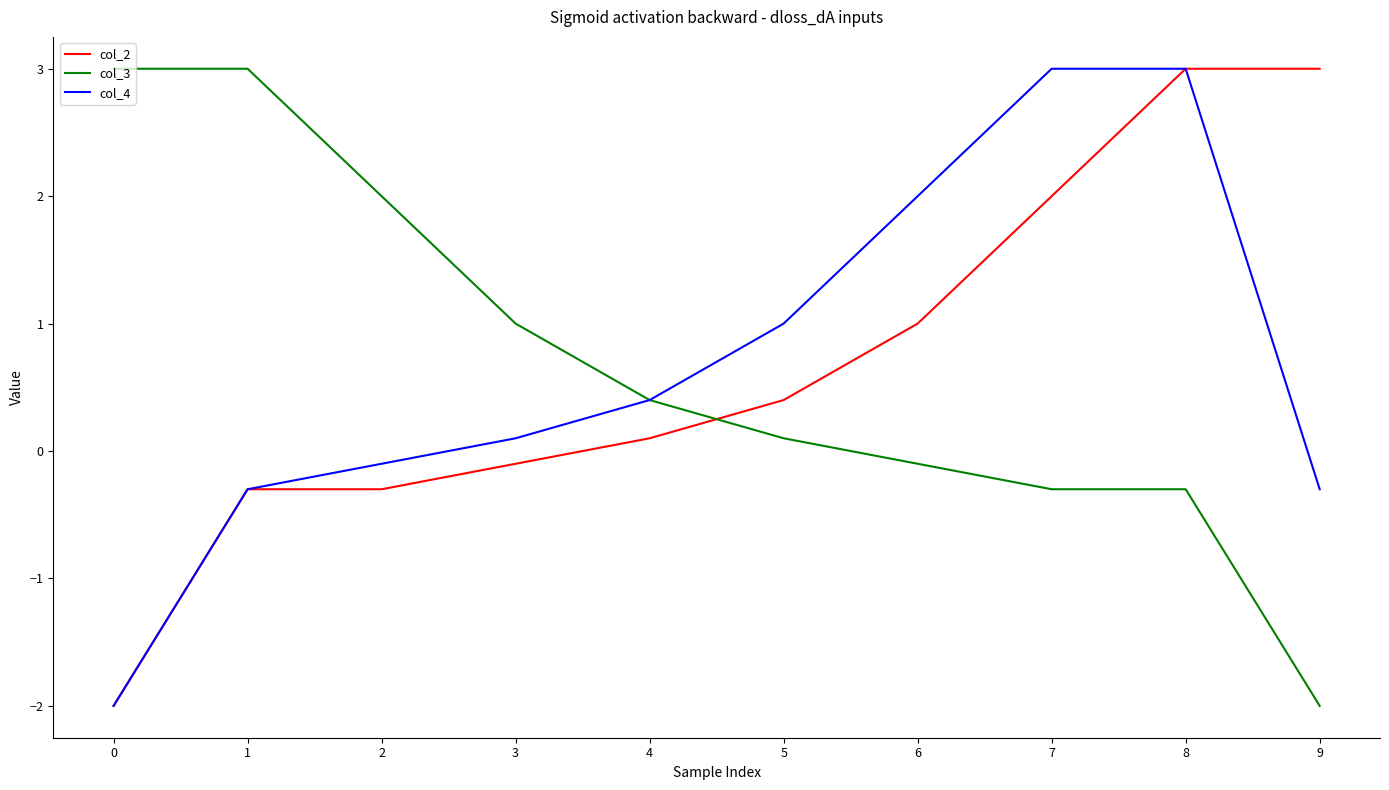

At how many categories does at least one series exceed 0?

10